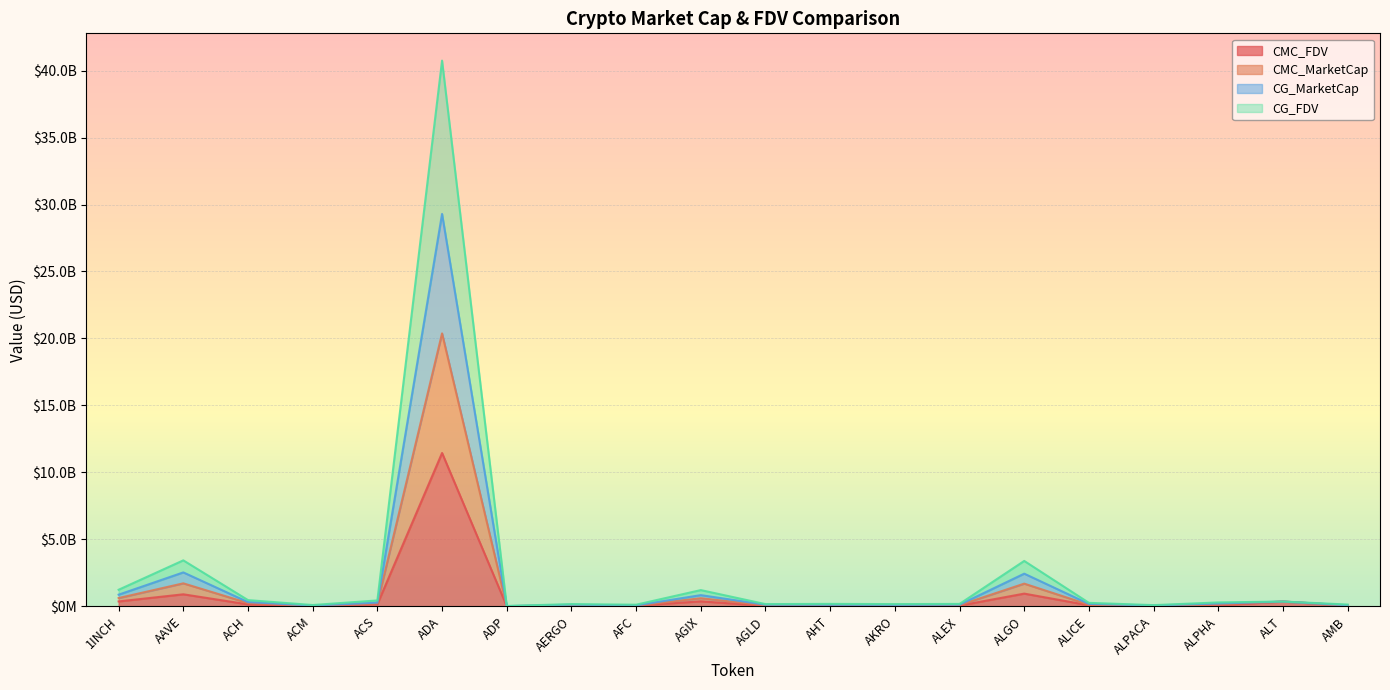

What is the minimum value for CG_FDV?

14675950.0